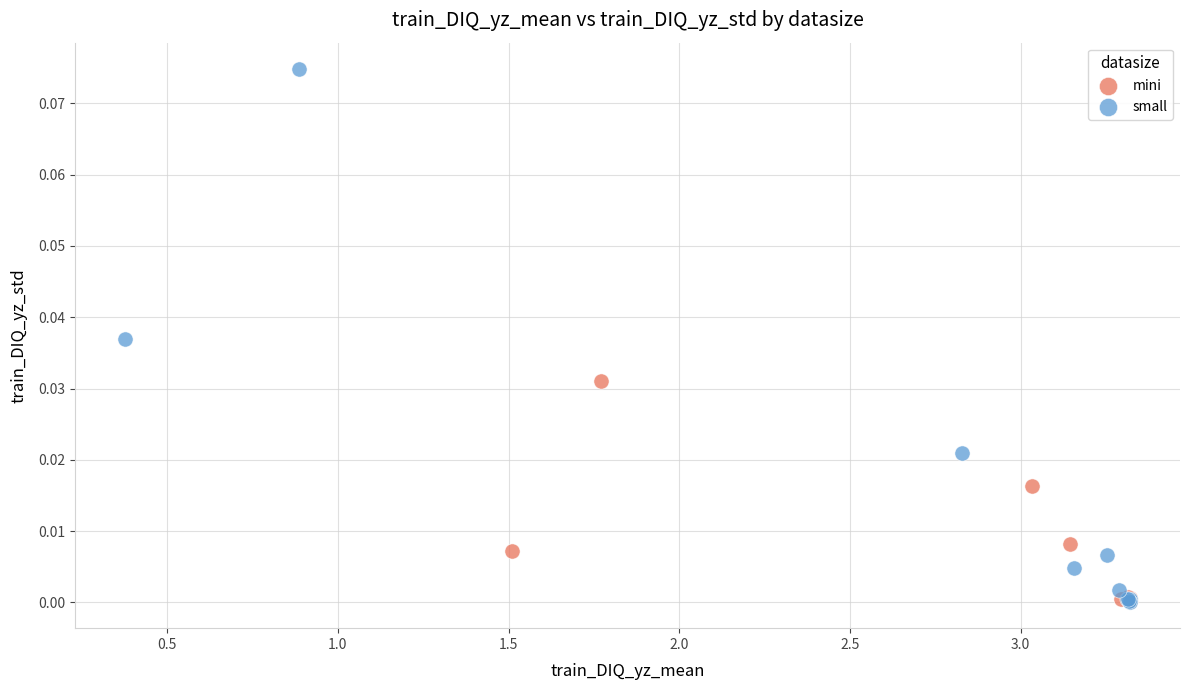

What are all the series names shown in the legend?

mini, small